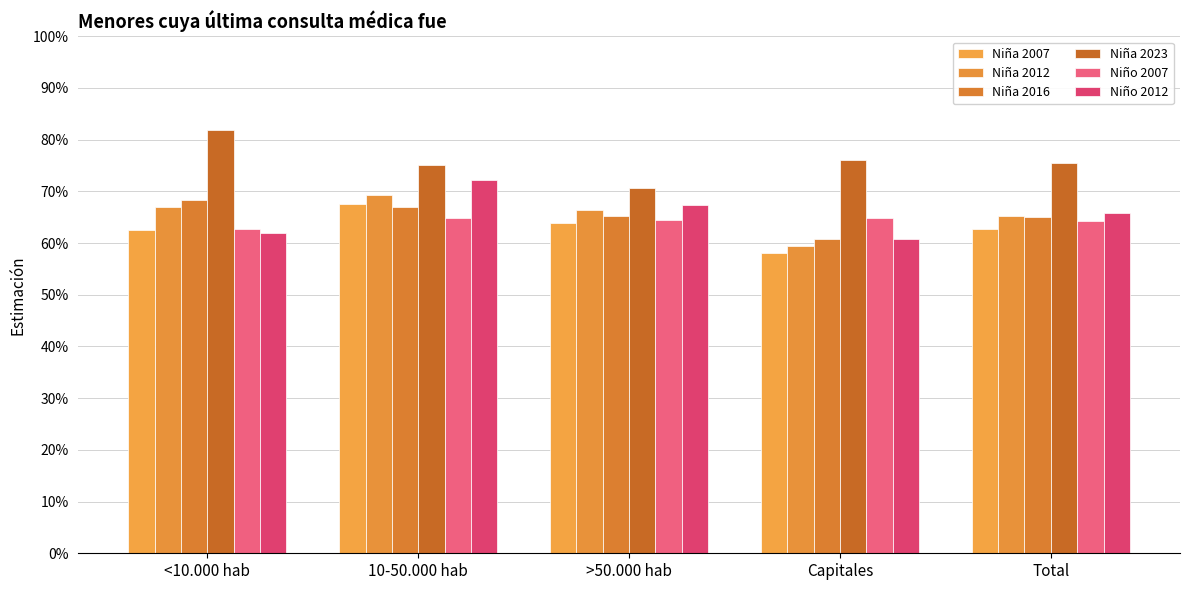

At which category does the chart reach its minimum across all series?

Capitales